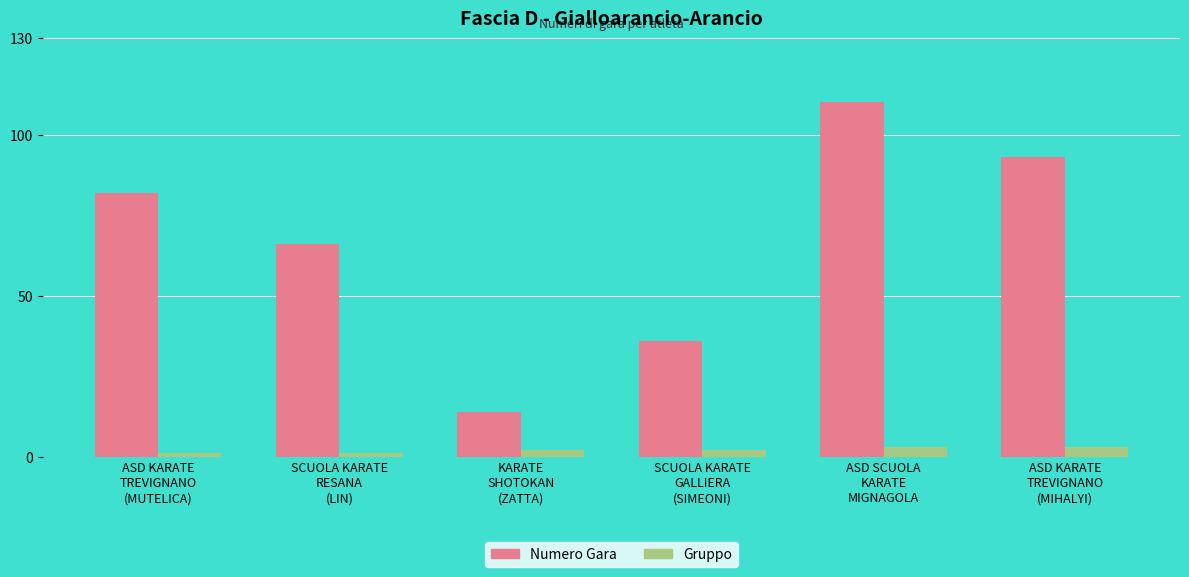

What position from the right is ASD KARATE
TREVIGNANO
(MUTELICA)?

6